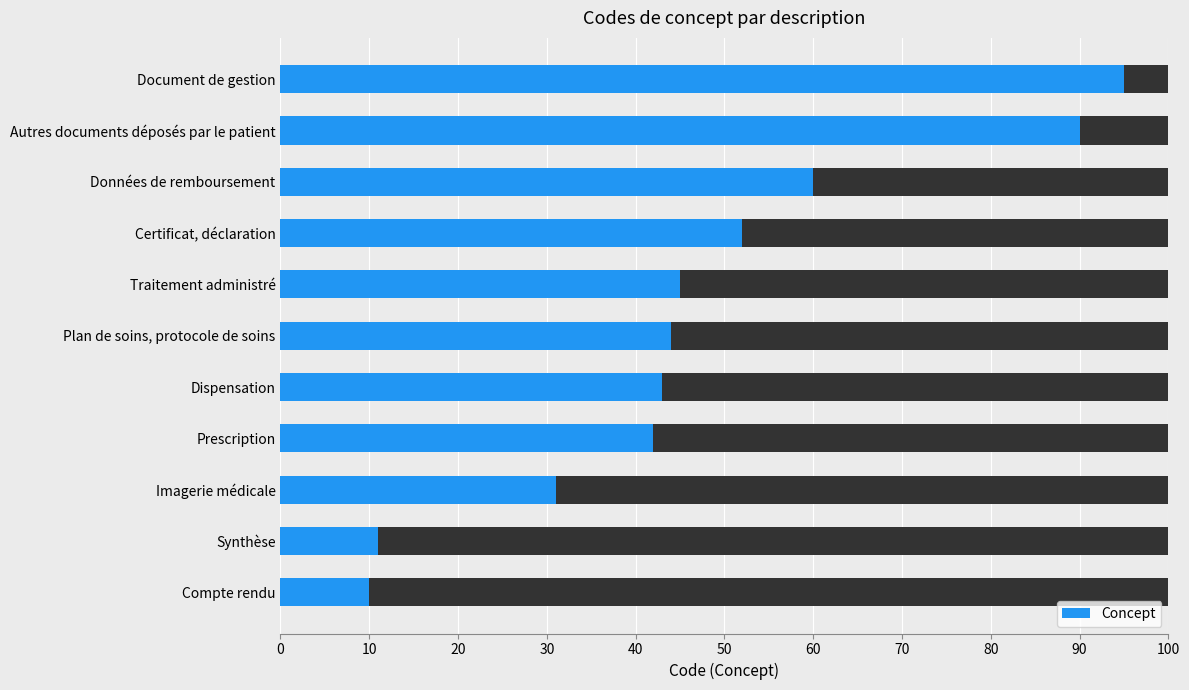

The value at Certificat, déclaration is 74. True or false?

False